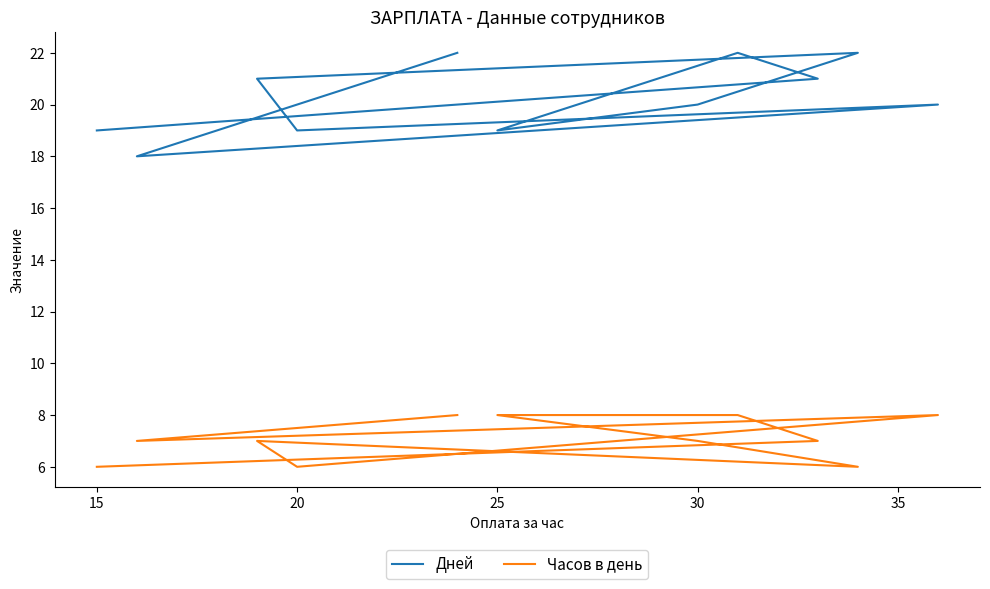

Is the value of Часов в день at 30 greater than the value of Дней at 35?

No